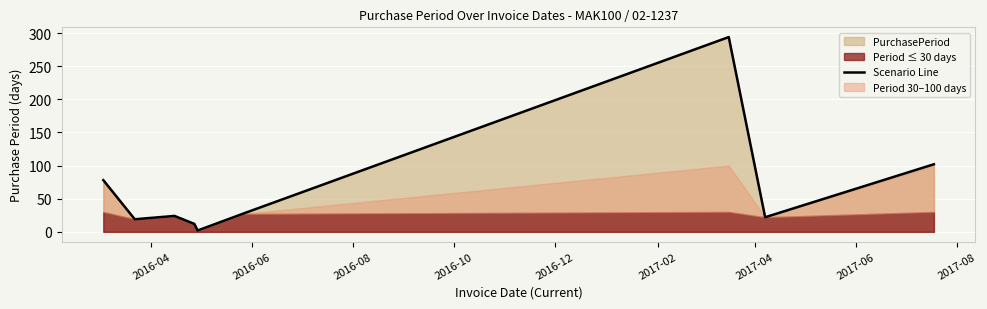

What is the maximum value for Scenario Line?

294